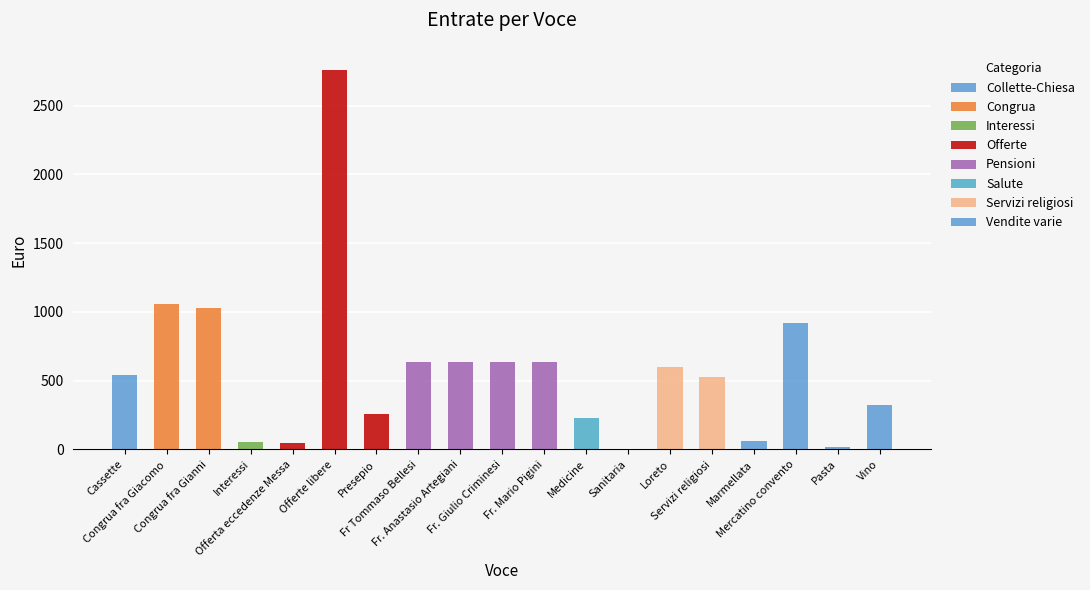

At which label is the value closest to 1383?

Congrua fra Giacomo